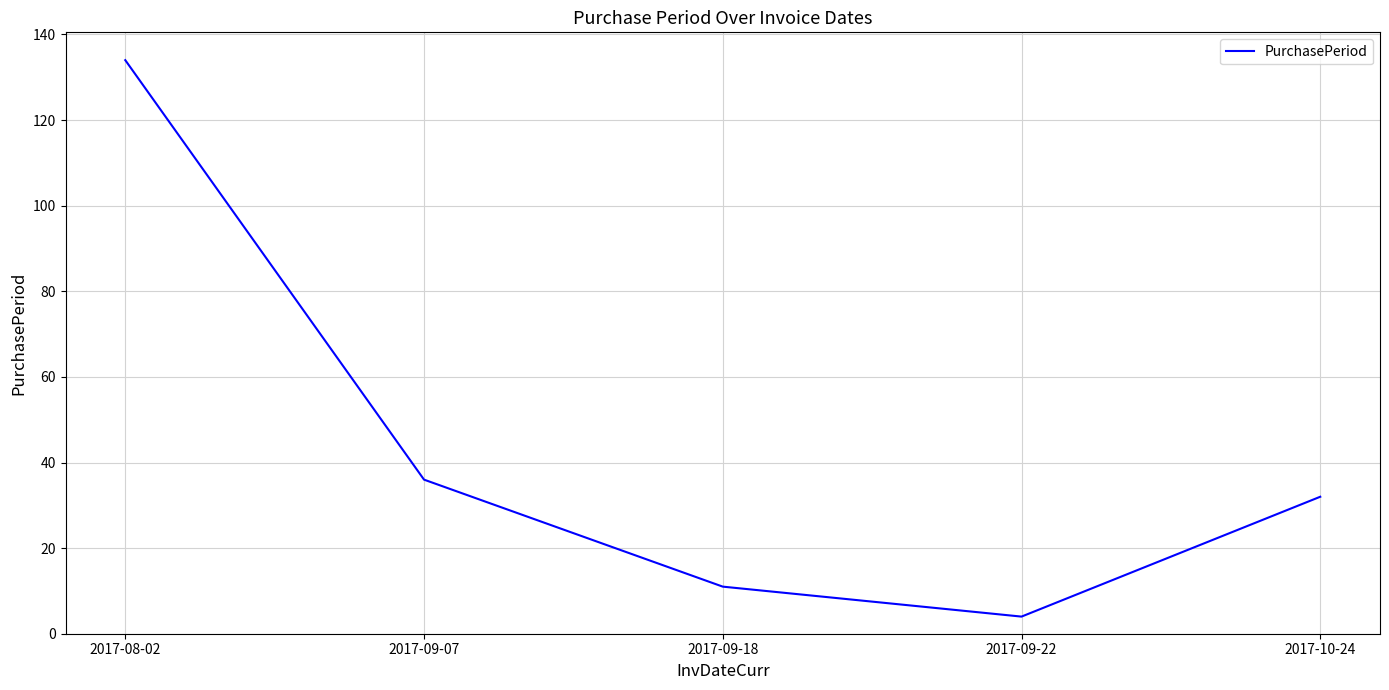

Is it true that the value at 2017-09-22 is 4?

True